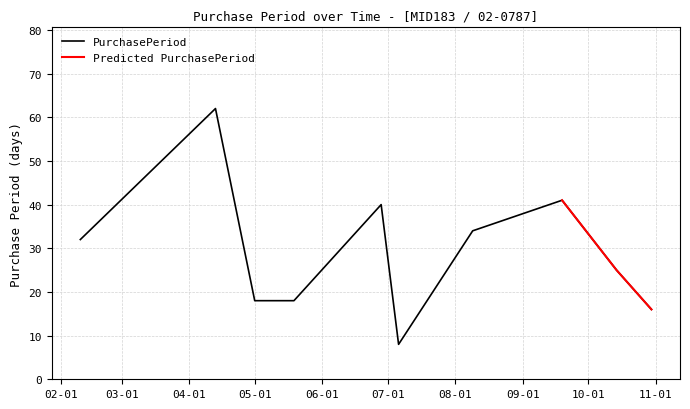

At which label is the value closest to 35?

2017-08-09